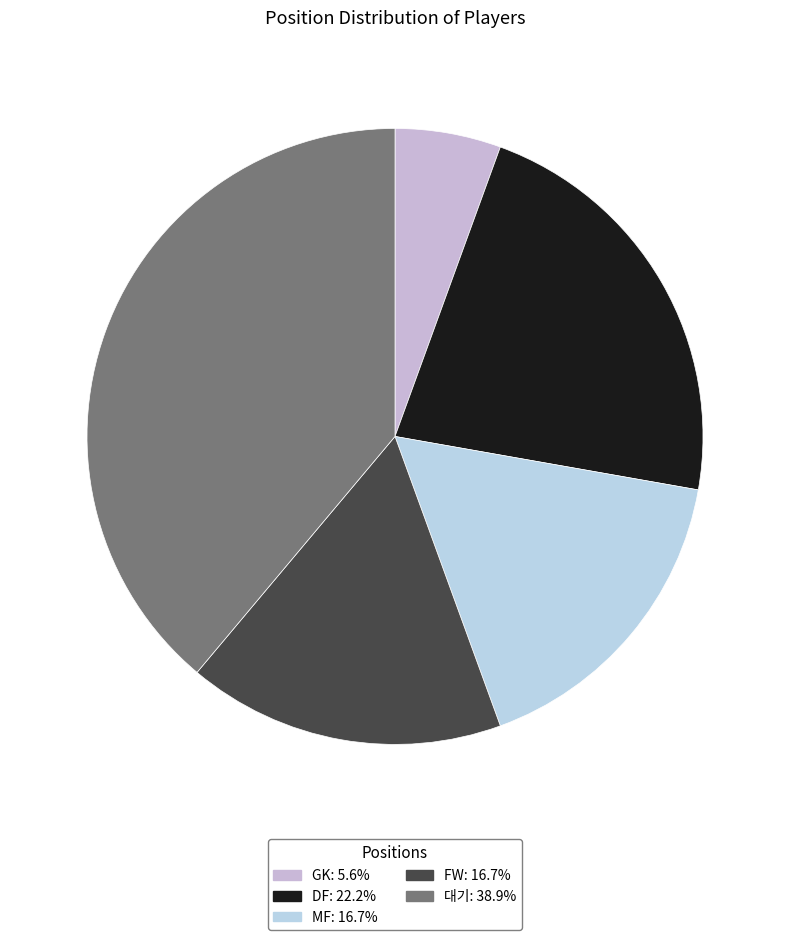

To the nearest percent, what is the difference between the 대기 and GK slice percentages?

33%